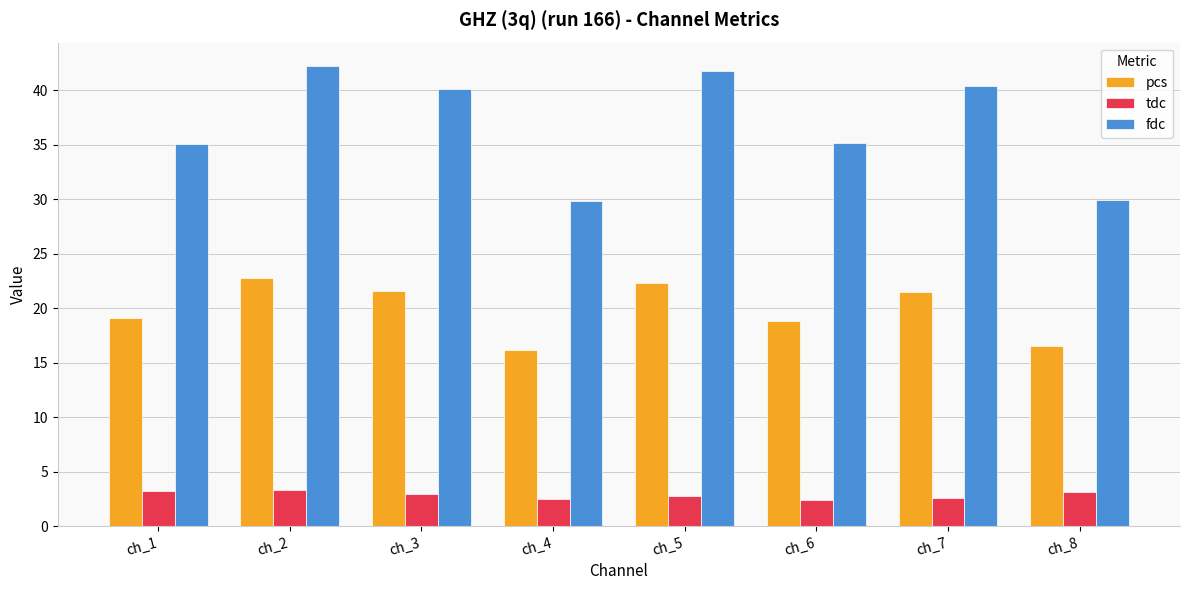

How many bars are there in each group?

3